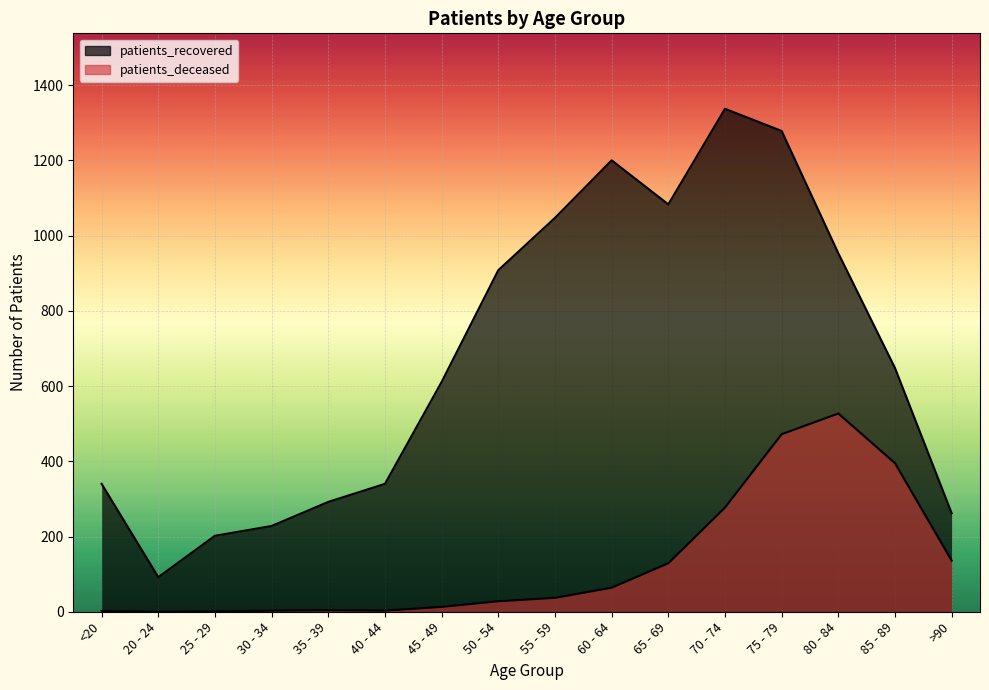

Between 25 - 29 and 85 - 89, which series saw the biggest shift?

patients_recovered